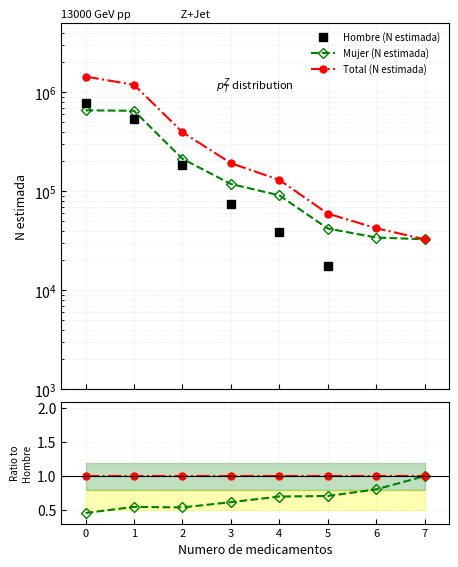

How many values in Hombre (N estimada) are above zero?

6